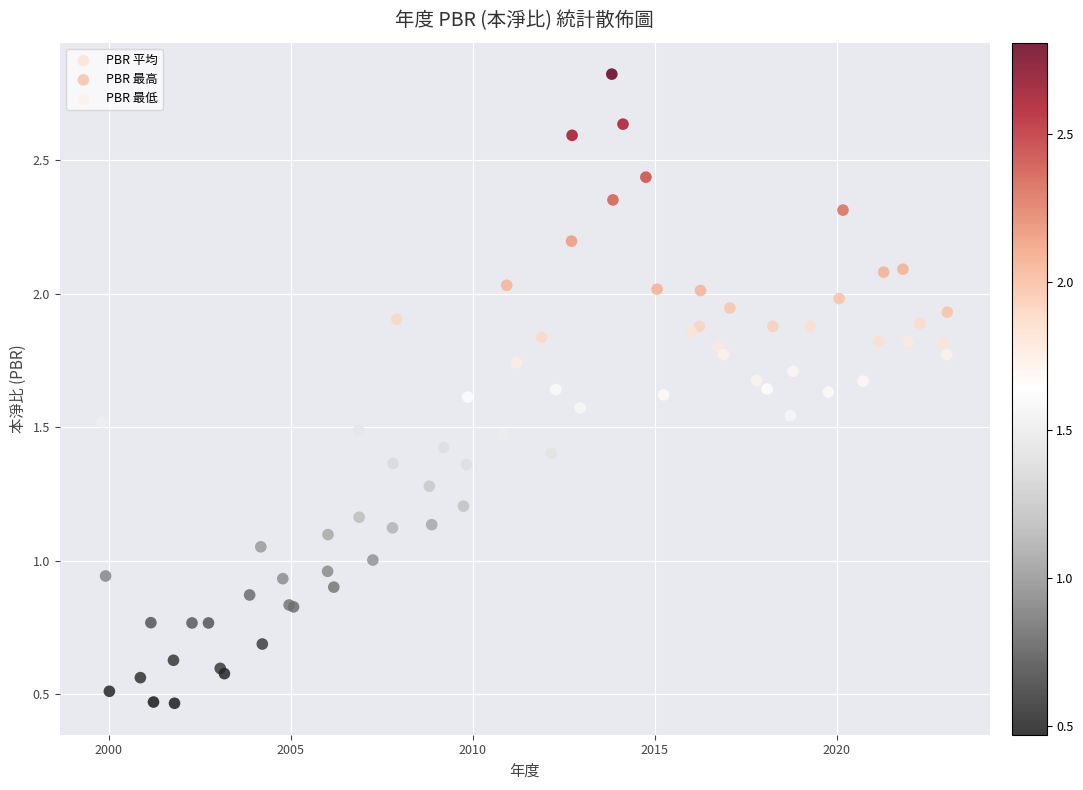

Which series contains the highest Y value?

PBR 最高